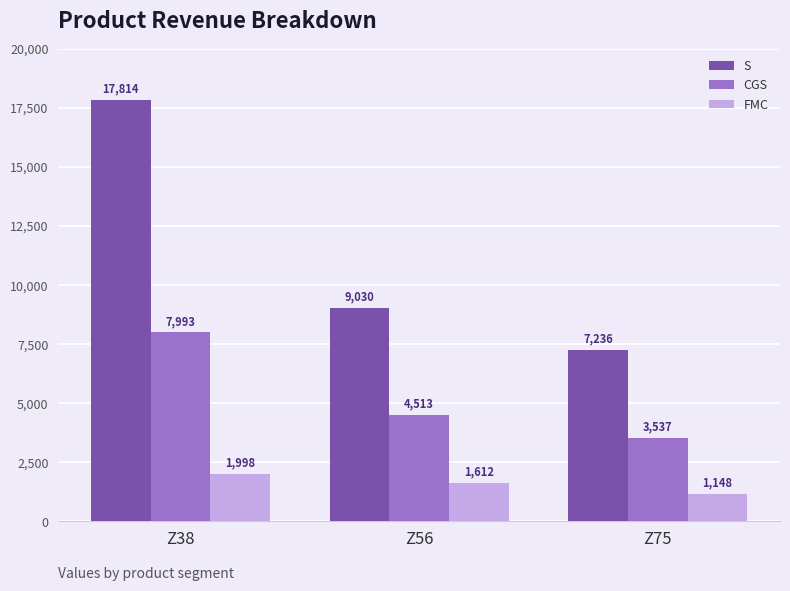

At which category is the sum across all series the highest?

Z38